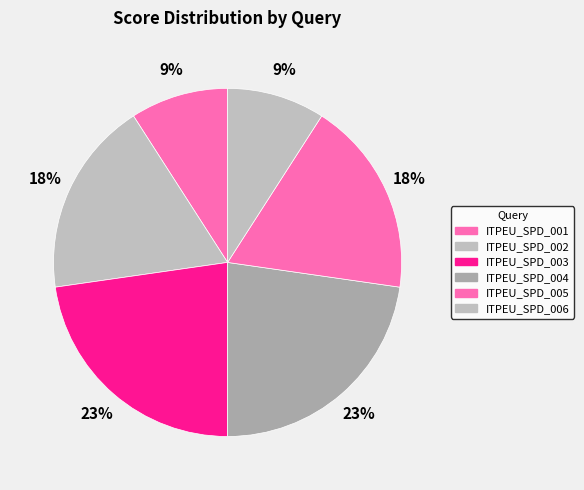

To the nearest percent, what is the combined percentage of ITPEU_SPD_003 and ITPEU_SPD_005?

41%